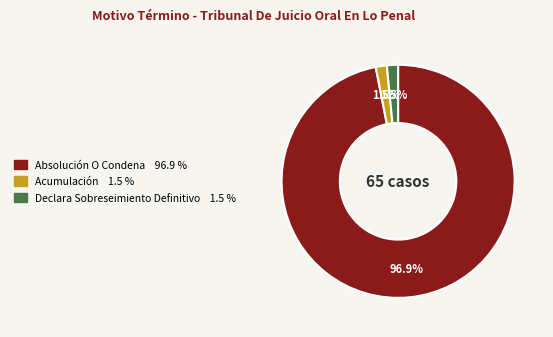

To the nearest percent, what is the difference between the largest and smallest slice percentages?

95%